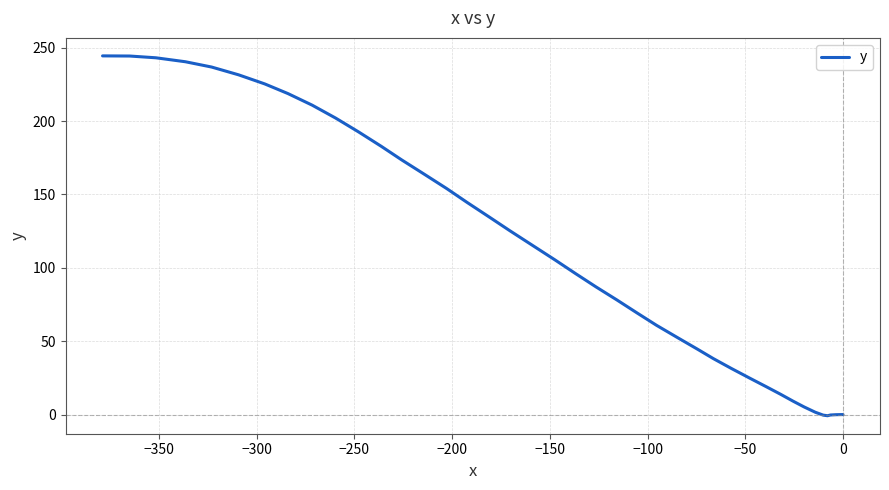

Is it true that the value at 21 is 43.5?

False